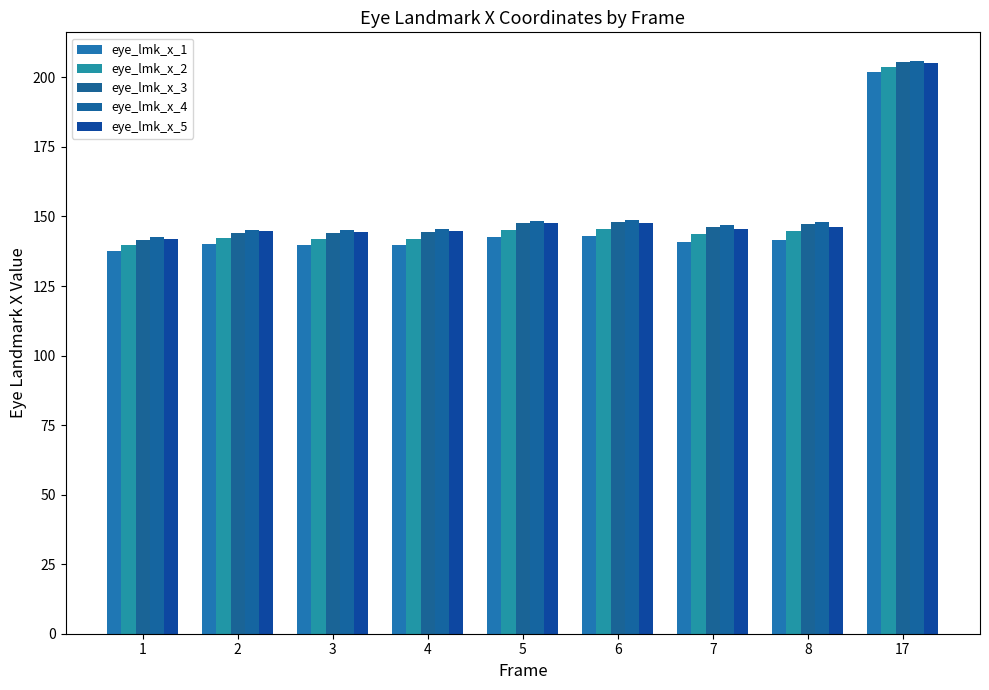

What is the total value across all series at 4?

716.6